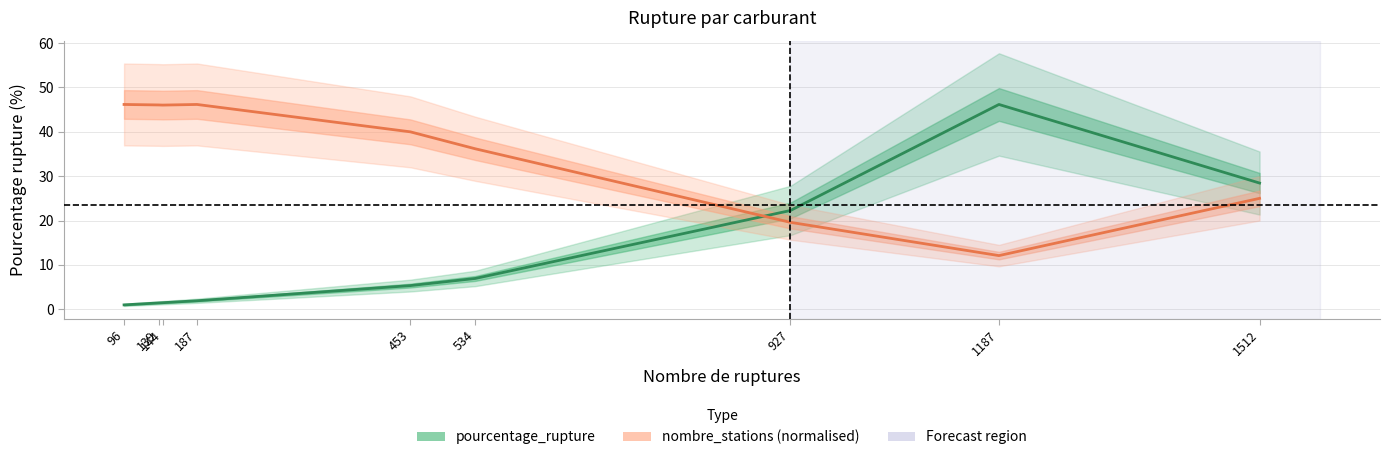

Count the number of categories in the chart.

9